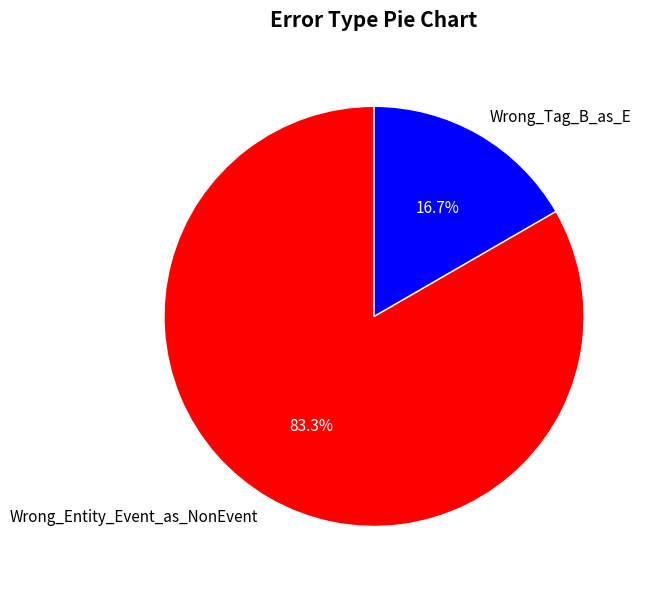

Which has a higher value, Wrong_Entity_Event_as_NonEvent or Wrong_Tag_B_as_E?

Wrong_Entity_Event_as_NonEvent